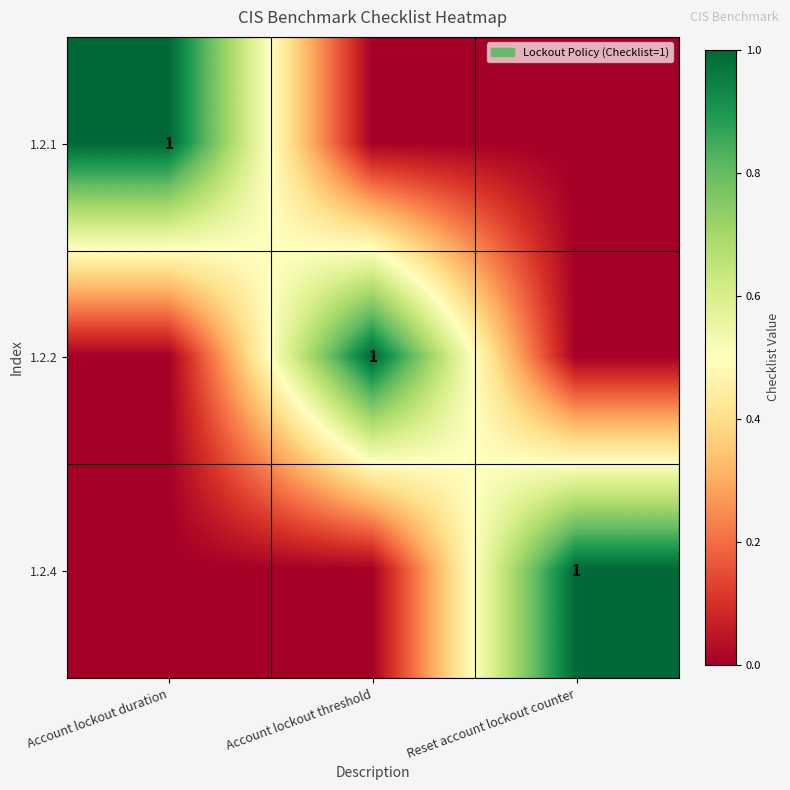

The value of 1.2.4 at Reset account lockout counter is 1. True or false?

True